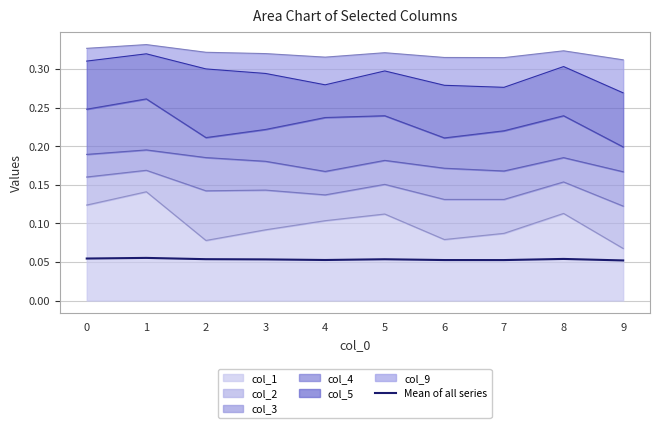

The value at 4 is 0.1. True or false?

True